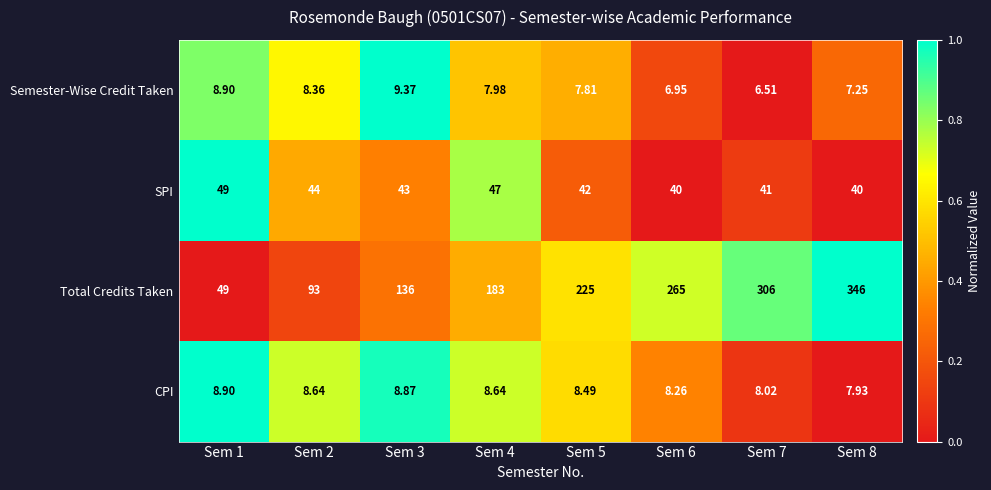

Which series has the largest total across all categories?

Total Credits Taken